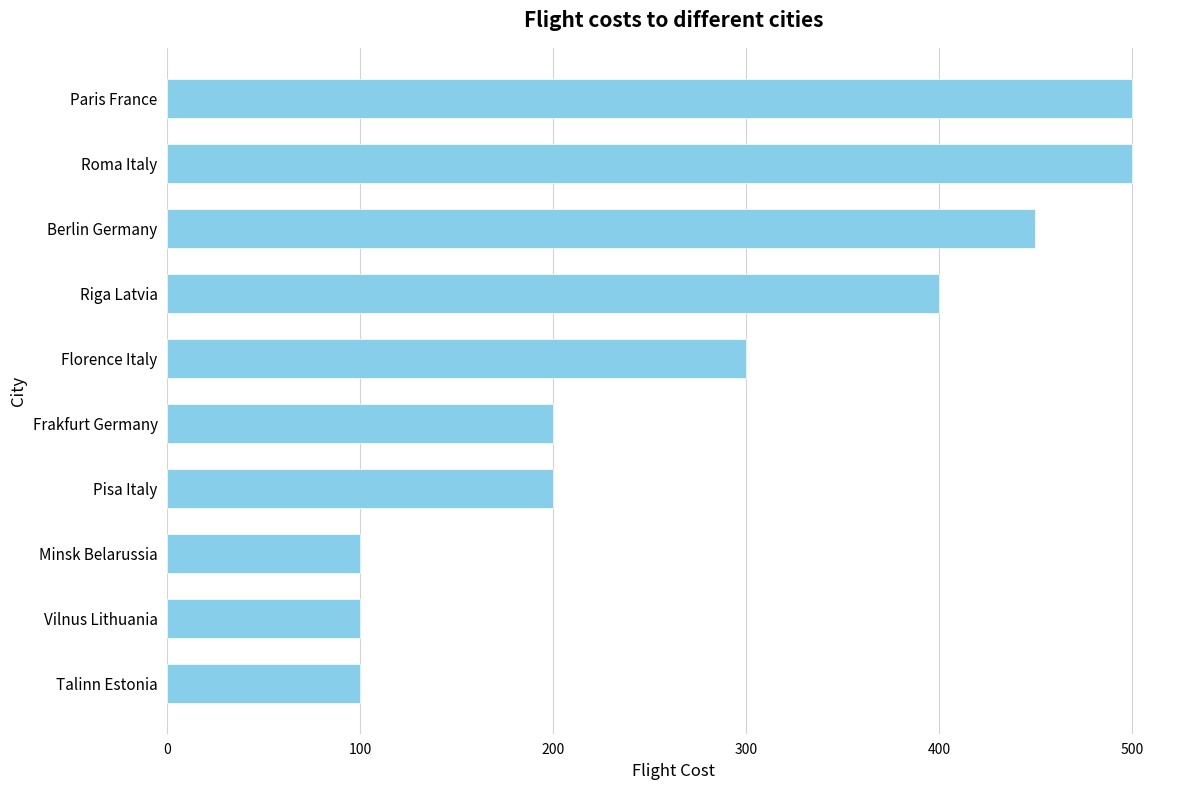

Between Vilnus Lithuania and Pisa Italy, which is larger?

Pisa Italy